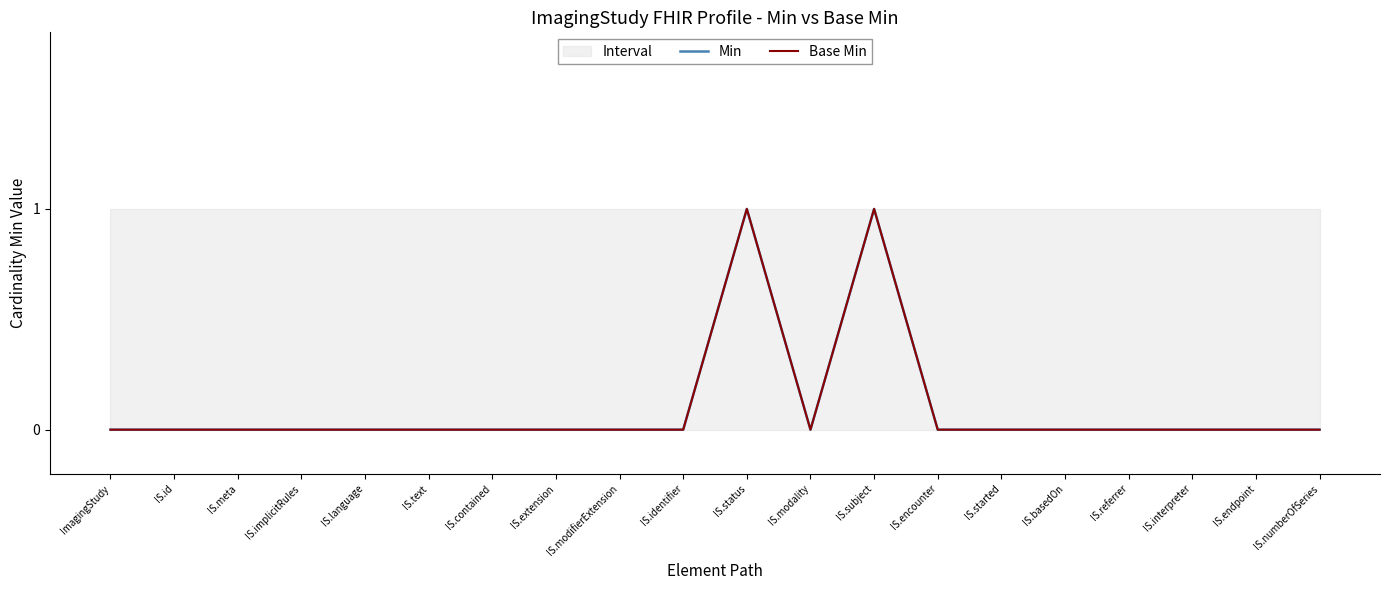

How many interior local peaks does the Min series have?

2